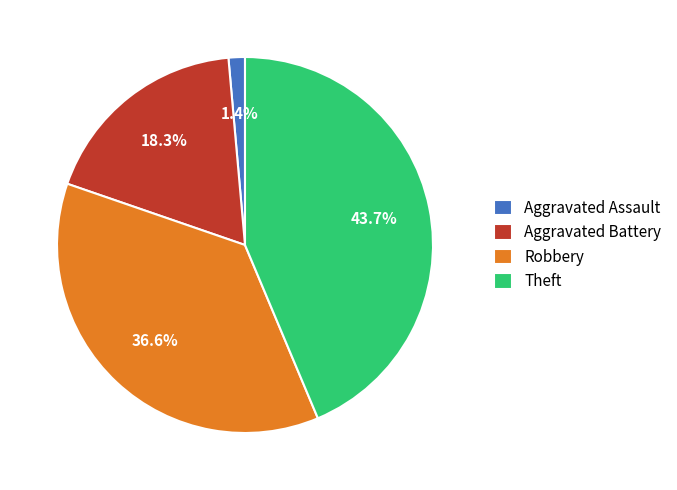

Does Aggravated Battery represent more than half of the total?

No